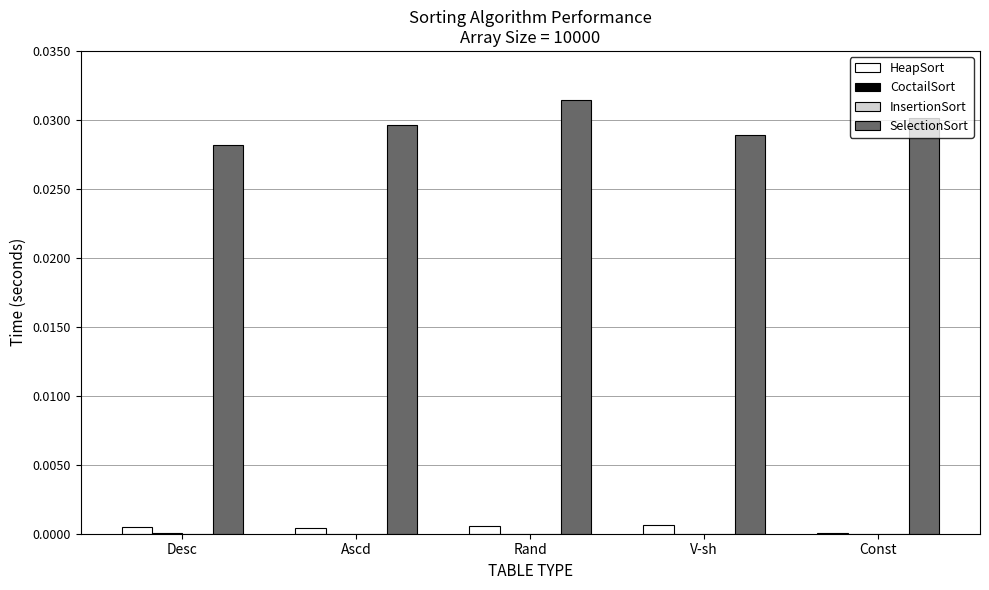

The value of SelectionSort at Desc is 0.0. True or false?

True